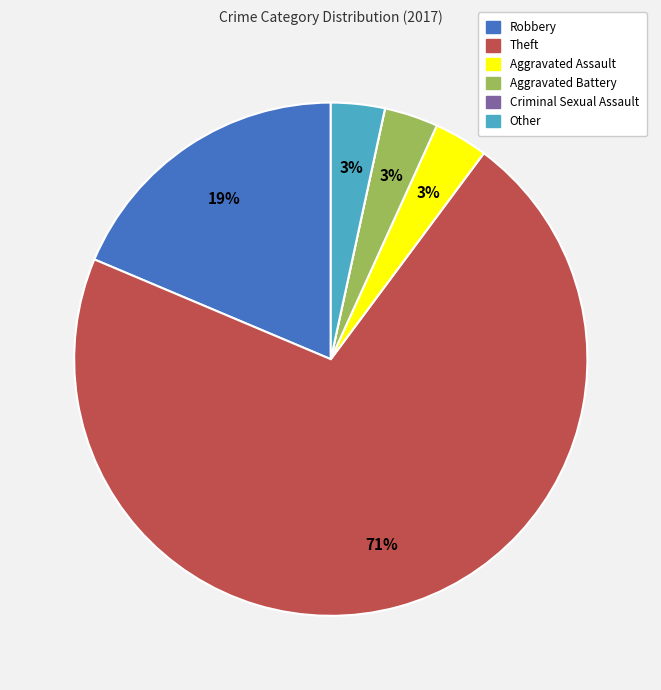

Is there a majority slice in this chart?

Yes